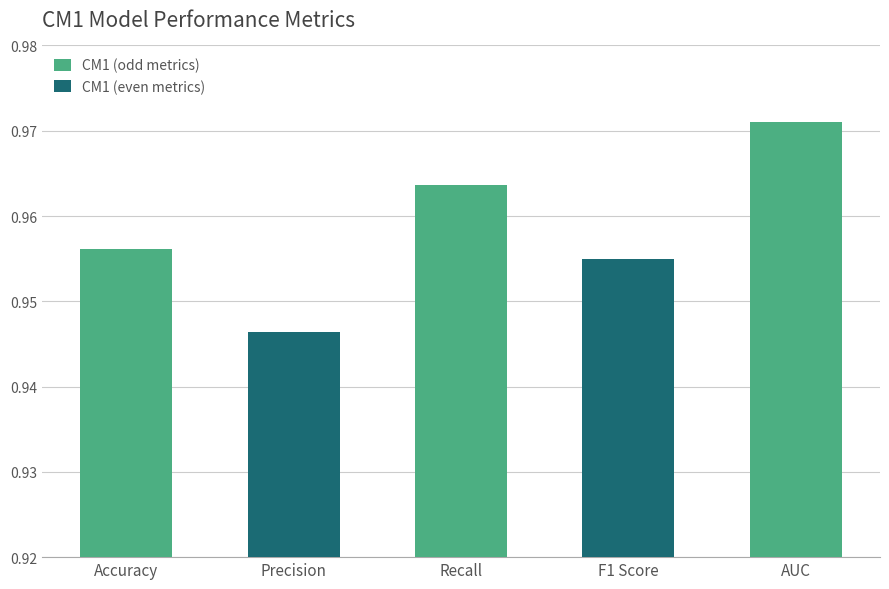

Count the values in the range 0 to 1.

5